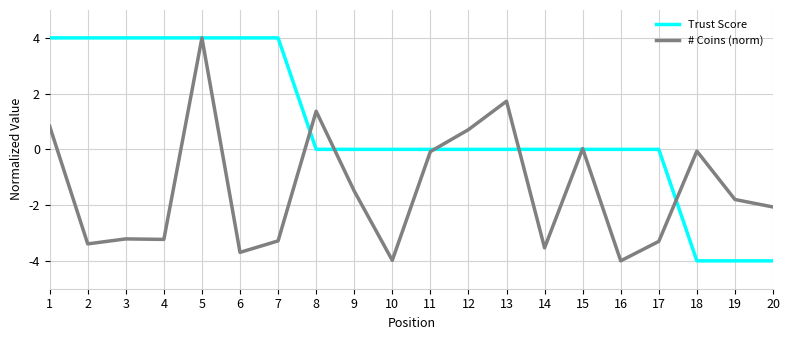

Which series ends up on top after the final intersection of Trust Score and # Coins (norm)?

# Coins (norm)